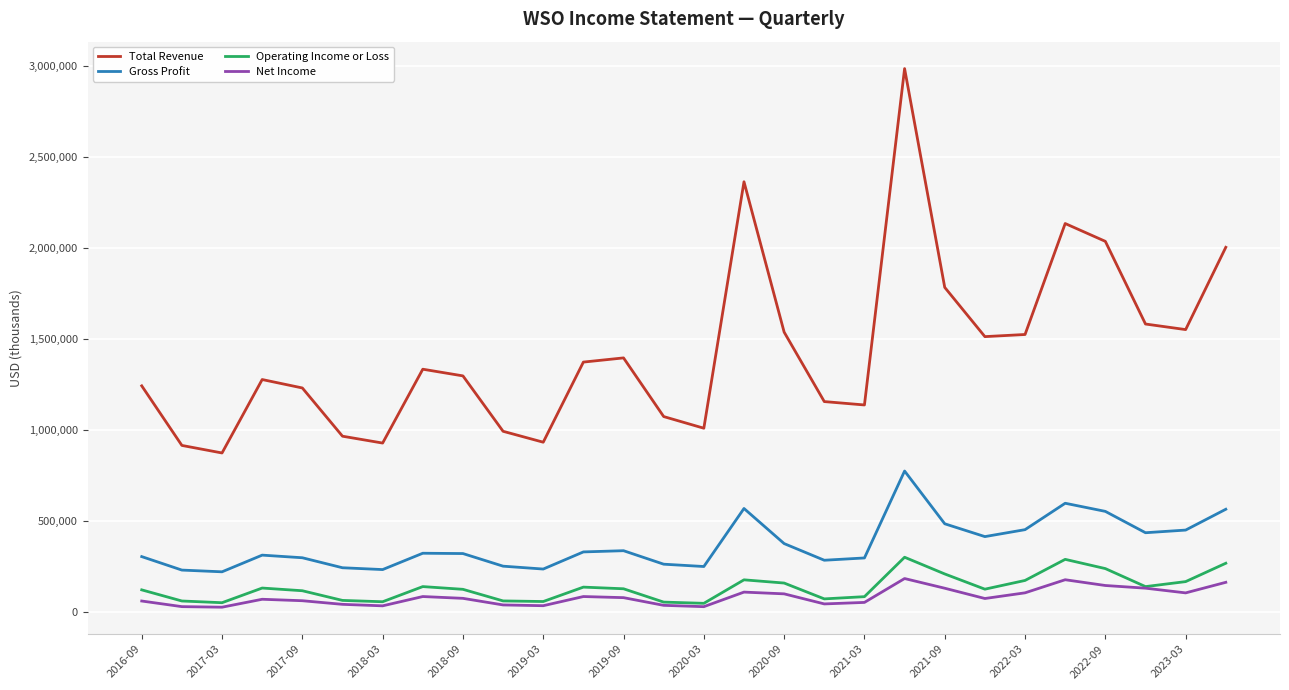

True or false: Total Revenue and Operating Income or Loss cross at least once.

False